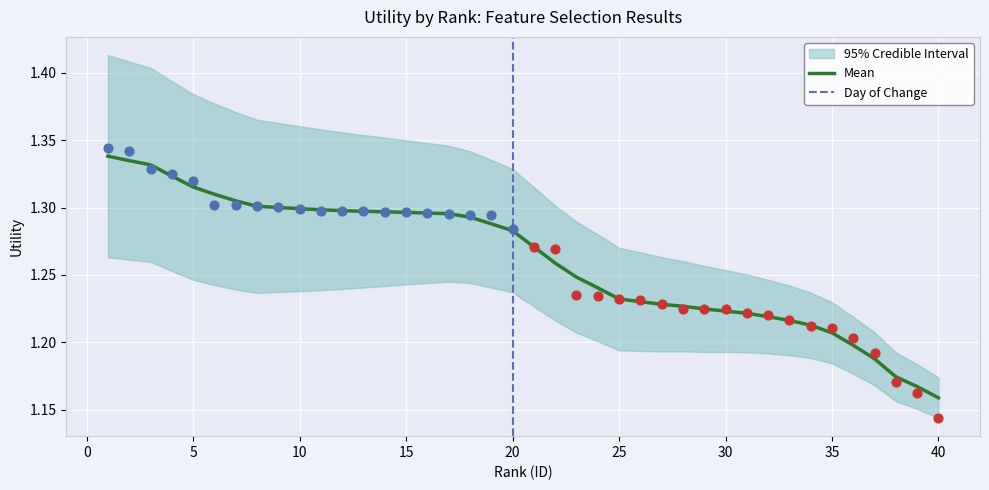

Which has a higher value, 25 or 4?

4